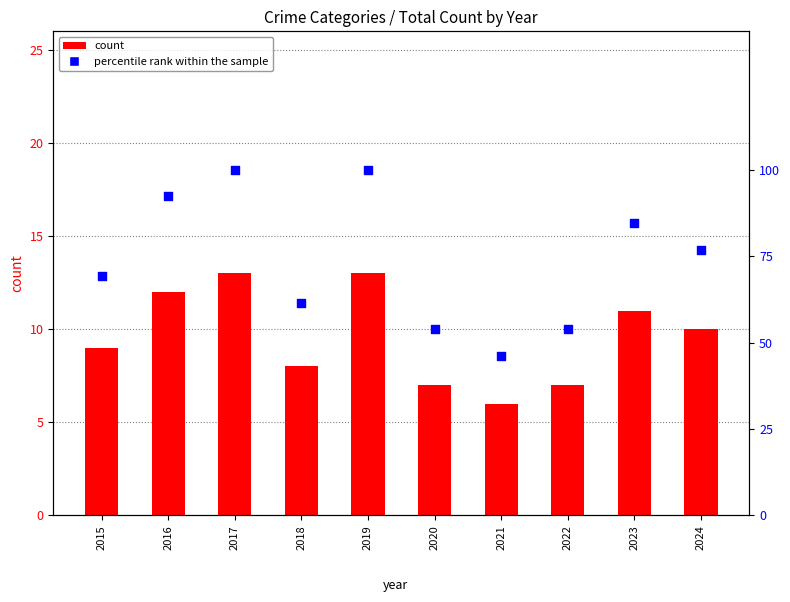

Which series contains the highest Y value?

percentile rank within the sample